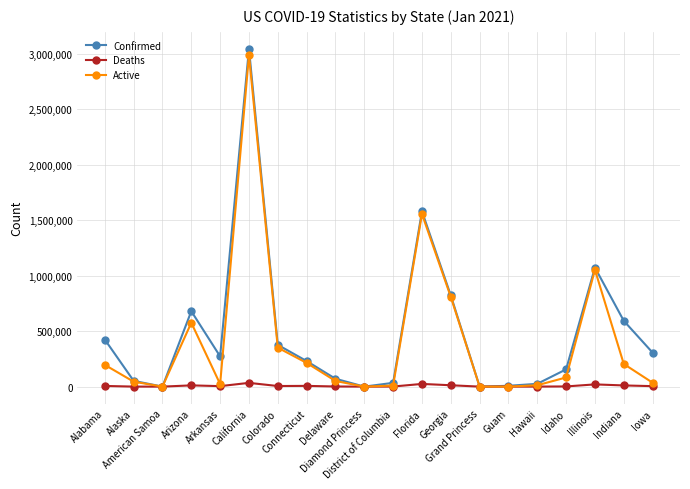

Does the chart display data point markers on the line(s)?

Yes